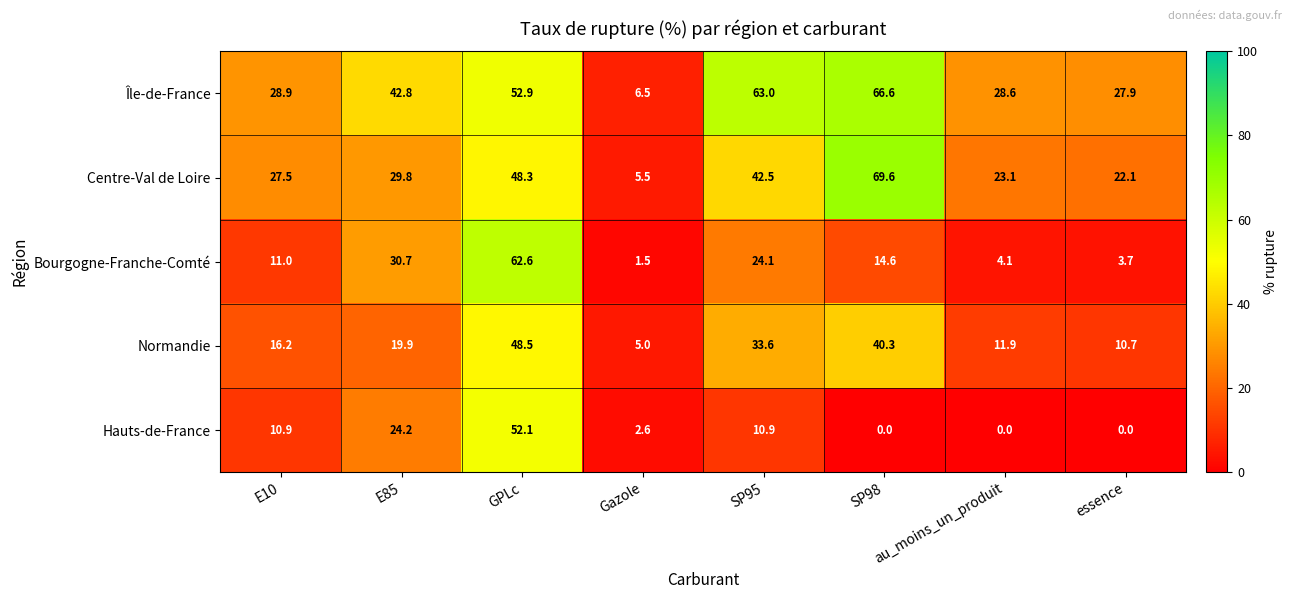

Between E10 and Gazole, which series saw the biggest shift?

Île-de-France